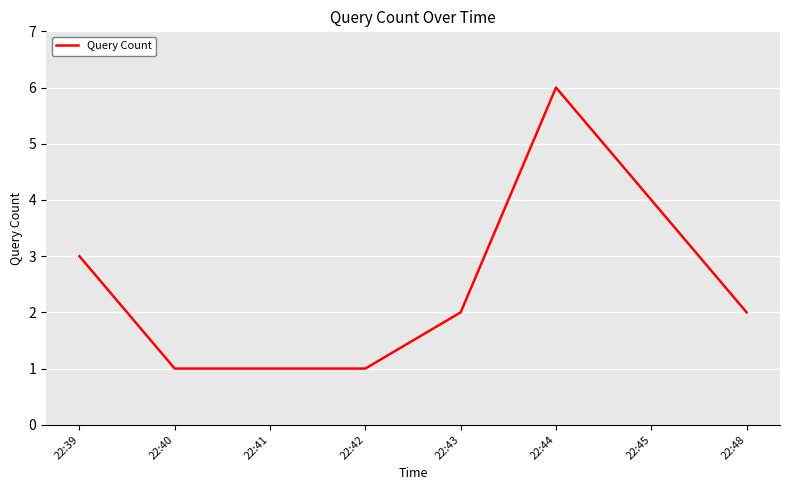

How many distinct data groups are displayed?

1